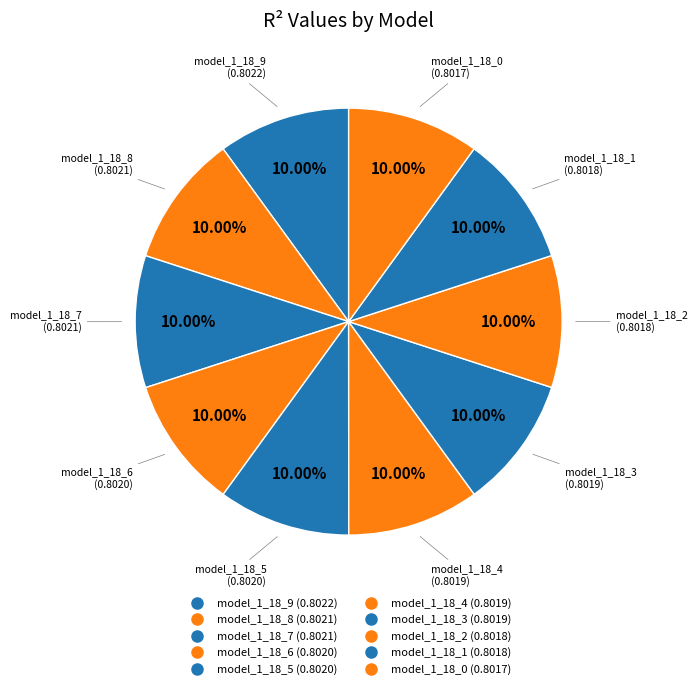

How many segments does this pie chart have?

10